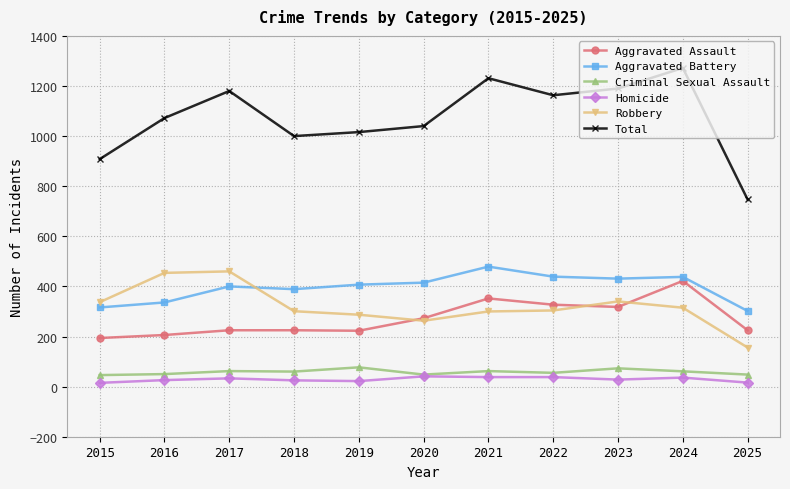

What is the total value across all series at 2025?

1494